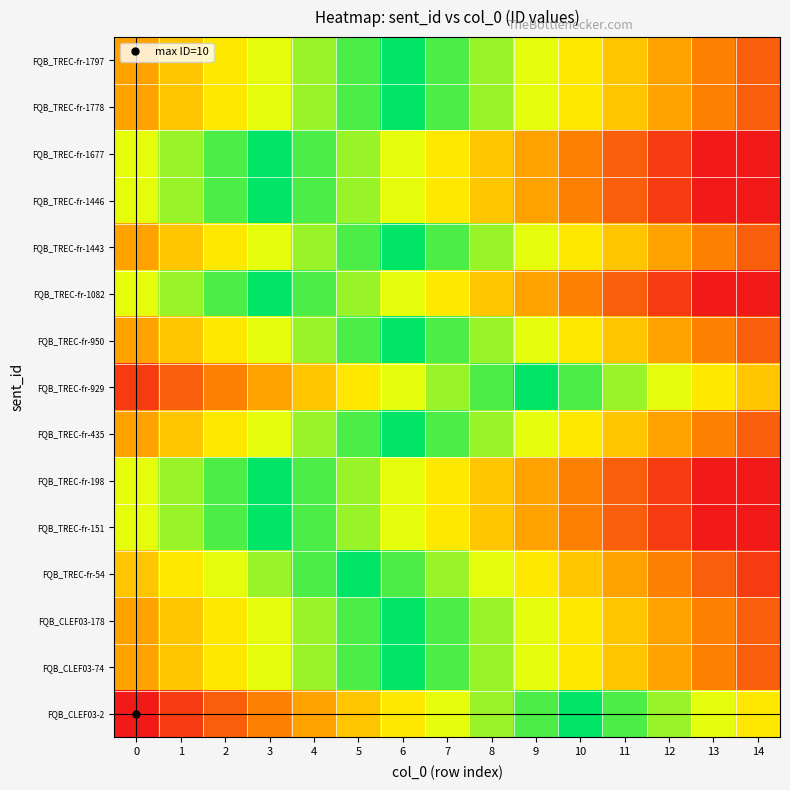

Reading left to right, extract all data points from this chart.

FQB_CLEF03-2: 0=0.0	1=0.1	2=0.2	3=0.3	4=0.4	5=0.5	6=0.6	7=0.7	8=0.8	9=0.9	10=1.0	11=0.9	12=0.8	13=0.7	14=0.6
FQB_CLEF03-74: 0=0.4	1=0.5	2=0.6	3=0.7	4=0.8	5=0.9	6=1.0	7=0.9	8=0.8	9=0.7	10=0.6	11=0.5	12=0.4	13=0.3	14=0.2
FQB_CLEF03-178: 0=0.4	1=0.5	2=0.6	3=0.7	4=0.8	5=0.9	6=1.0	7=0.9	8=0.8	9=0.7	10=0.6	11=0.5	12=0.4	13=0.3	14=0.2
FQB_TREC-fr-54: 0=0.5	1=0.6	2=0.7	3=0.8	4=0.9	5=1.0	6=0.9	7=0.8	8=0.7	9=0.6	10=0.5	11=0.4	12=0.3	13=0.2	14=0.1
FQB_TREC-fr-151: 0=0.7	1=0.8	2=0.9	3=1.0	4=0.9	5=0.8	6=0.7	7=0.6	8=0.5	9=0.4	10=0.3	11=0.2	12=0.1	13=0.0	14=-0.1
FQB_TREC-fr-198: 0=0.7	1=0.8	2=0.9	3=1.0	4=0.9	5=0.8	6=0.7	7=0.6	8=0.5	9=0.4	10=0.3	11=0.2	12=0.1	13=0.0	14=-0.1
FQB_TREC-fr-435: 0=0.4	1=0.5	2=0.6	3=0.7	4=0.8	5=0.9	6=1.0	7=0.9	8=0.8	9=0.7	10=0.6	11=0.5	12=0.4	13=0.3	14=0.2
FQB_TREC-fr-929: 0=0.1	1=0.2	2=0.3	3=0.4	4=0.5	5=0.6	6=0.7	7=0.8	8=0.9	9=1.0	10=0.9	11=0.8	12=0.7	13=0.6	14=0.5
FQB_TREC-fr-950: 0=0.4	1=0.5	2=0.6	3=0.7	4=0.8	5=0.9	6=1.0	7=0.9	8=0.8	9=0.7	10=0.6	11=0.5	12=0.4	13=0.3	14=0.2
FQB_TREC-fr-1082: 0=0.7	1=0.8	2=0.9	3=1.0	4=0.9	5=0.8	6=0.7	7=0.6	8=0.5	9=0.4	10=0.3	11=0.2	12=0.1	13=0.0	14=-0.1
FQB_TREC-fr-1443: 0=0.4	1=0.5	2=0.6	3=0.7	4=0.8	5=0.9	6=1.0	7=0.9	8=0.8	9=0.7	10=0.6	11=0.5	12=0.4	13=0.3	14=0.2
FQB_TREC-fr-1446: 0=0.7	1=0.8	2=0.9	3=1.0	4=0.9	5=0.8	6=0.7	7=0.6	8=0.5	9=0.4	10=0.3	11=0.2	12=0.1	13=0.0	14=-0.1
FQB_TREC-fr-1677: 0=0.7	1=0.8	2=0.9	3=1.0	4=0.9	5=0.8	6=0.7	7=0.6	8=0.5	9=0.4	10=0.3	11=0.2	12=0.1	13=0.0	14=-0.1
FQB_TREC-fr-1778: 0=0.4	1=0.5	2=0.6	3=0.7	4=0.8	5=0.9	6=1.0	7=0.9	8=0.8	9=0.7	10=0.6	11=0.5	12=0.4	13=0.3	14=0.2
FQB_TREC-fr-1797: 0=0.4	1=0.5	2=0.6	3=0.7	4=0.8	5=0.9	6=1.0	7=0.9	8=0.8	9=0.7	10=0.6	11=0.5	12=0.4	13=0.3	14=0.2